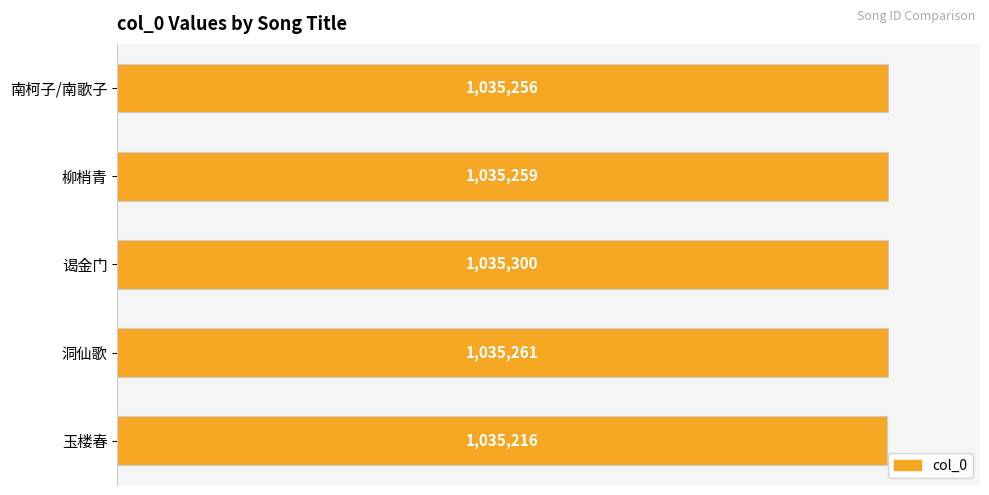

What is the minimum value shown in the chart?

1035216